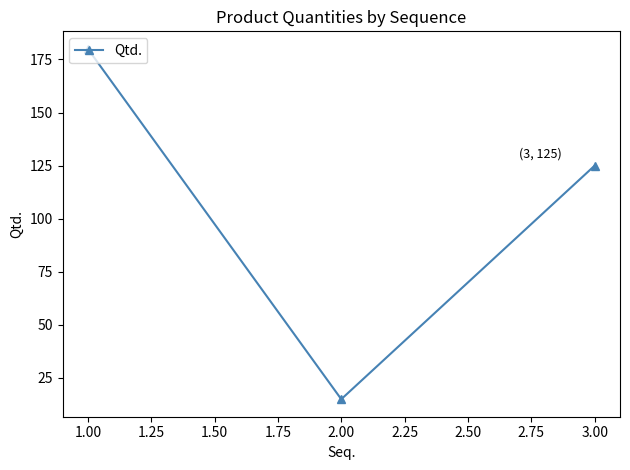

How many lines are shown in the chart?

1